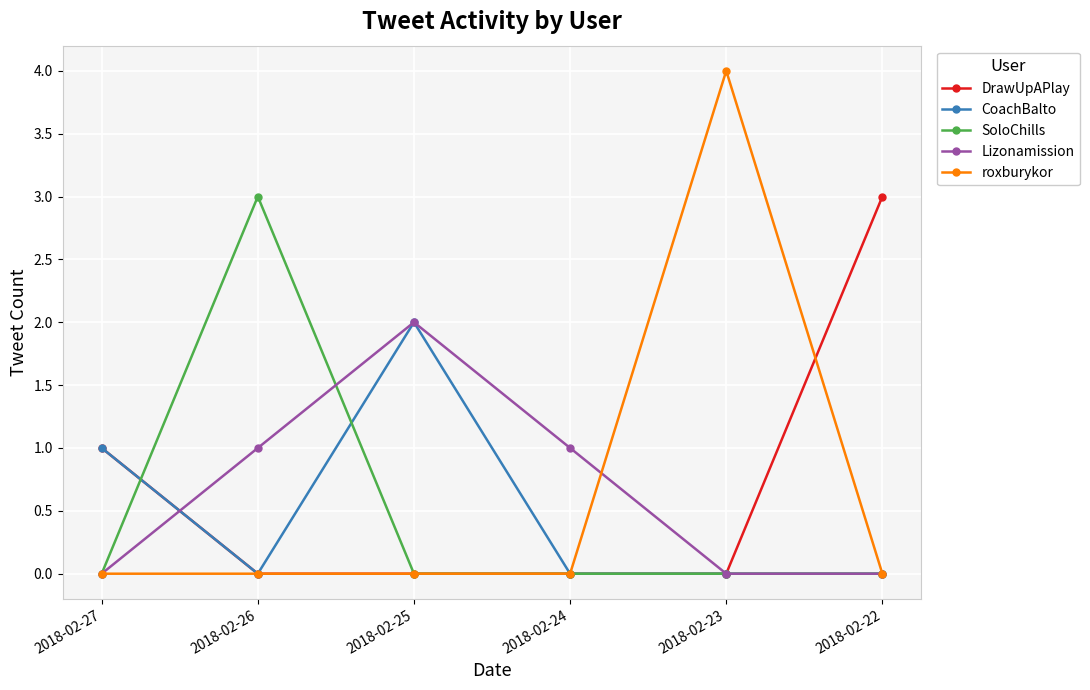

Count the SoloChills values in the range 0 to 1.

5